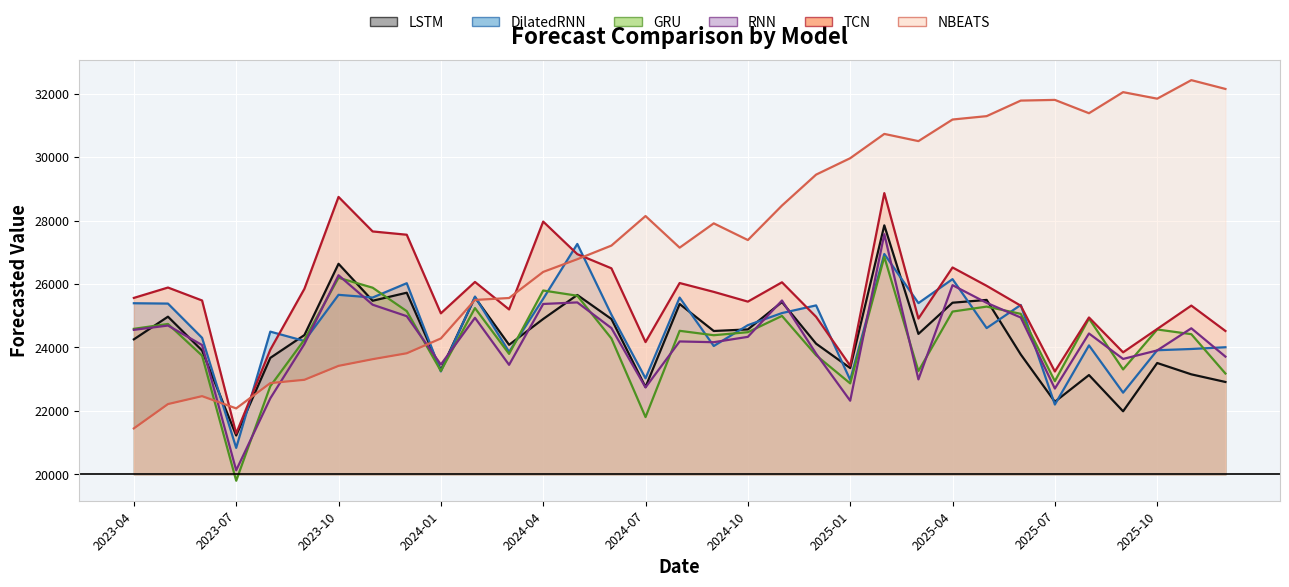

True or false: NBEATS and GRU intersect in this chart.

True